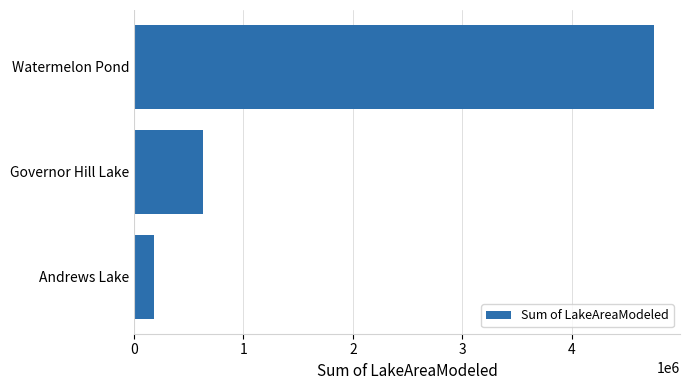

How many bars are there in total?

3